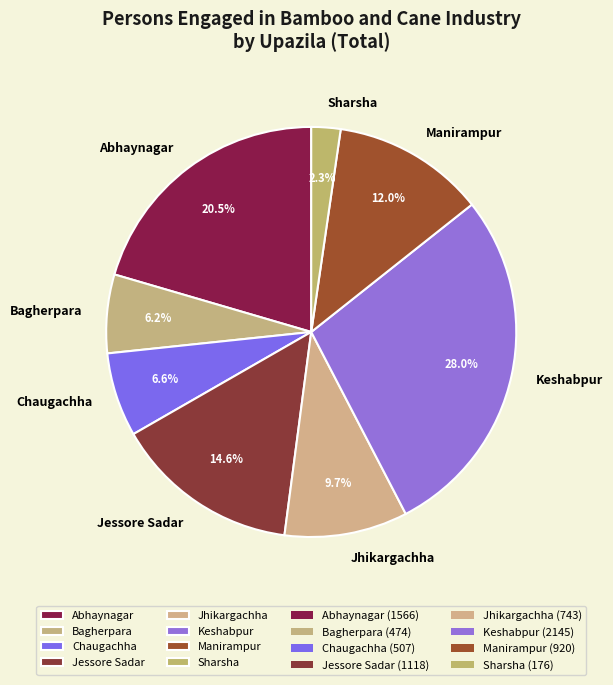

Does Keshabpur represent more than half of the total?

No